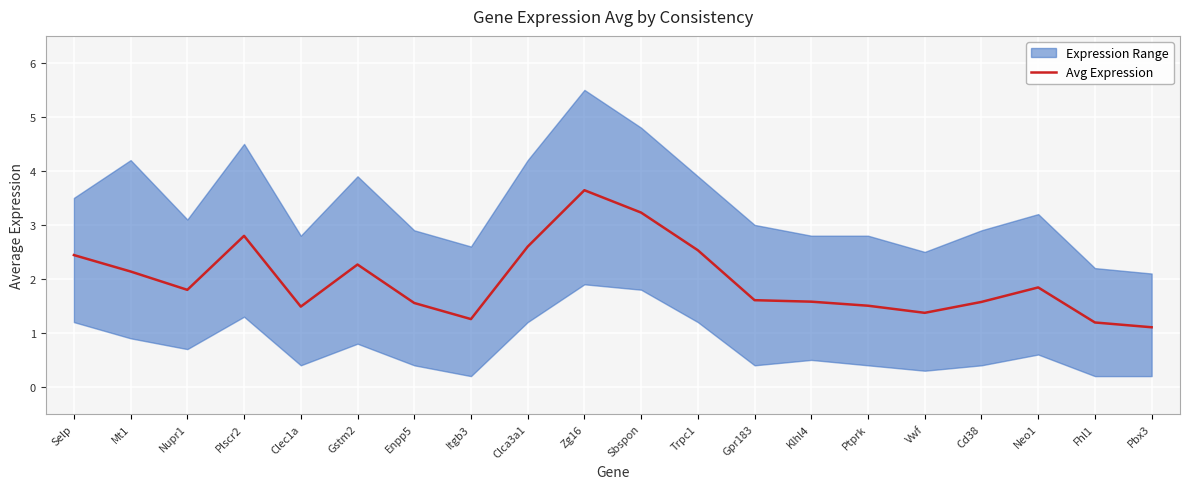

Reading left to right, what are all the values shown in this chart?

Selp=2.4	Mt1=2.1	Nupr1=1.8	Plscr2=2.8	Clec1a=1.5	Gstm2=2.3	Enpp5=1.6	Itgb3=1.3	Clca3a1=2.6	Zg16=3.6	Sbspon=3.2	Trpc1=2.5	Gpr183=1.6	Klhl4=1.6	Ptprk=1.5	Vwf=1.4	Cd38=1.6	Neo1=1.8	Fhl1=1.2	Pbx3=1.1